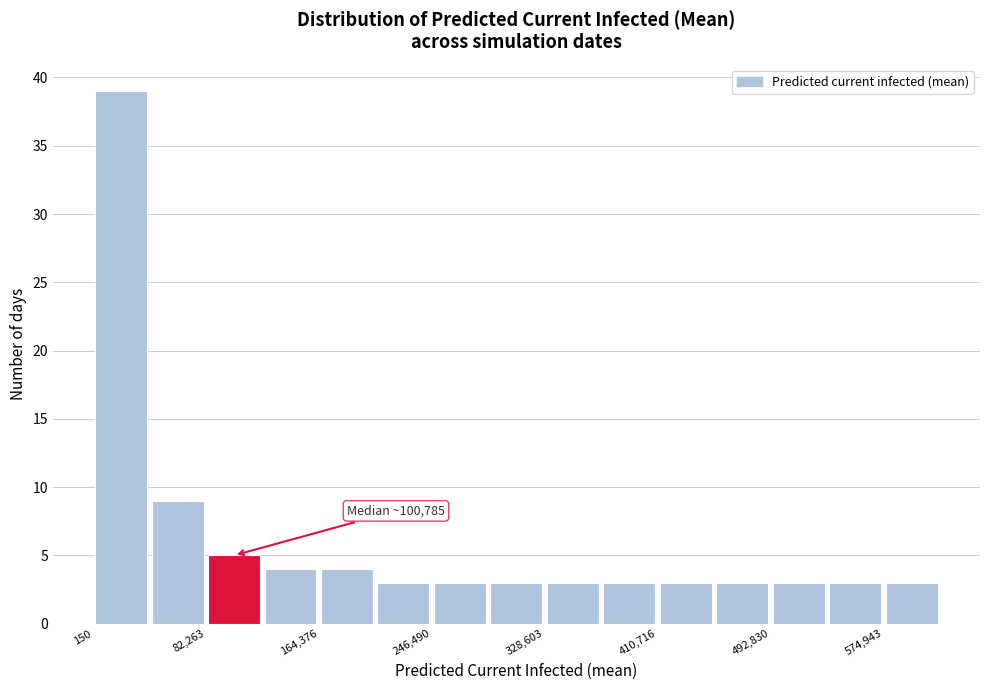

Which range on the x-axis has the tallest bar?

0 to 40000